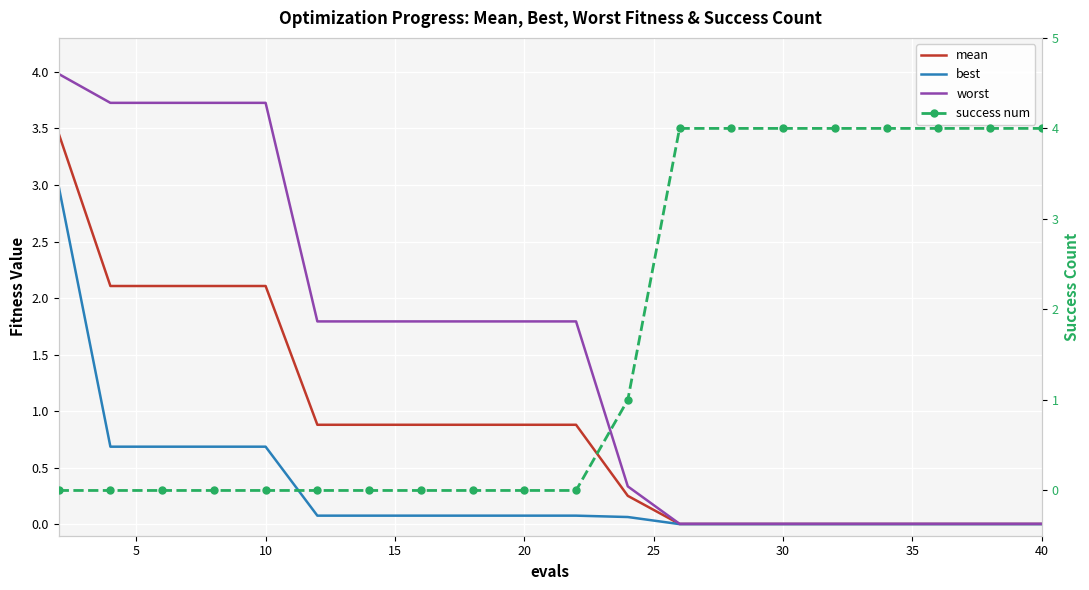

What are all the series names shown in the legend?

mean, best, worst, success num